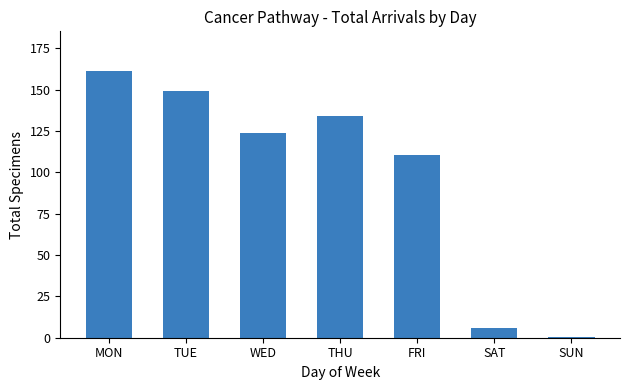

What is the sum of all values?

685.5